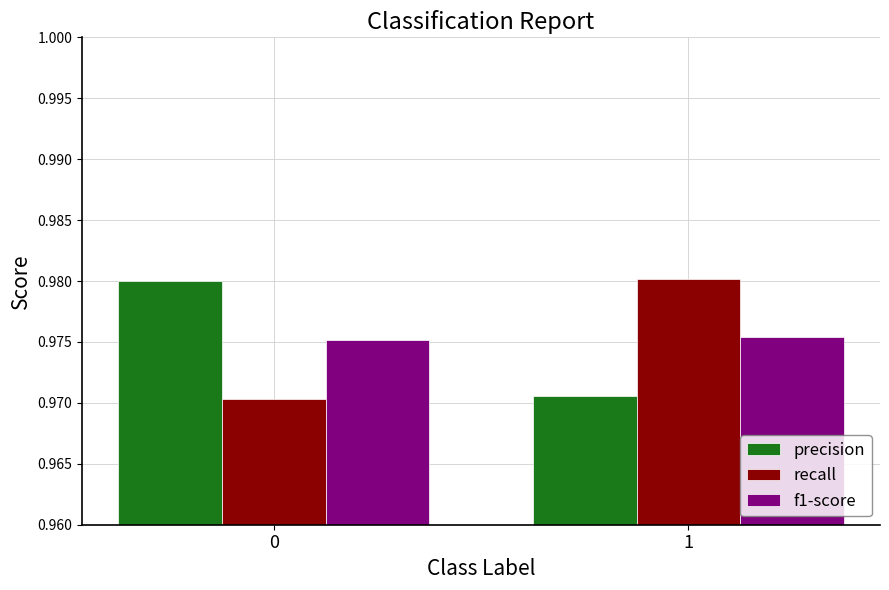

True or false: recall has a value of 1.3 at 0.

False